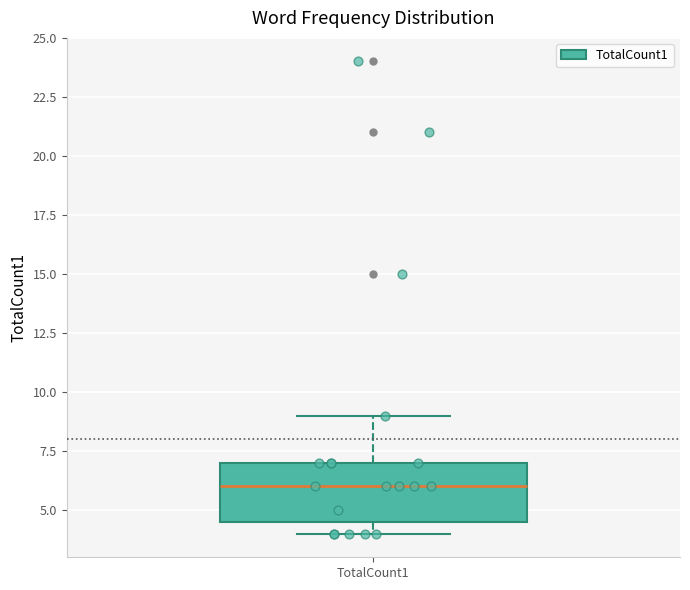

Read this box plot against the y-axis: the position of the median line, the range covered by the box, and the ends of both whiskers. The values are not printed on the chart, so give them approximately, as read against the axis.

median 6.0, box 4.5 to 7.0, whiskers 4.0 to 9.0